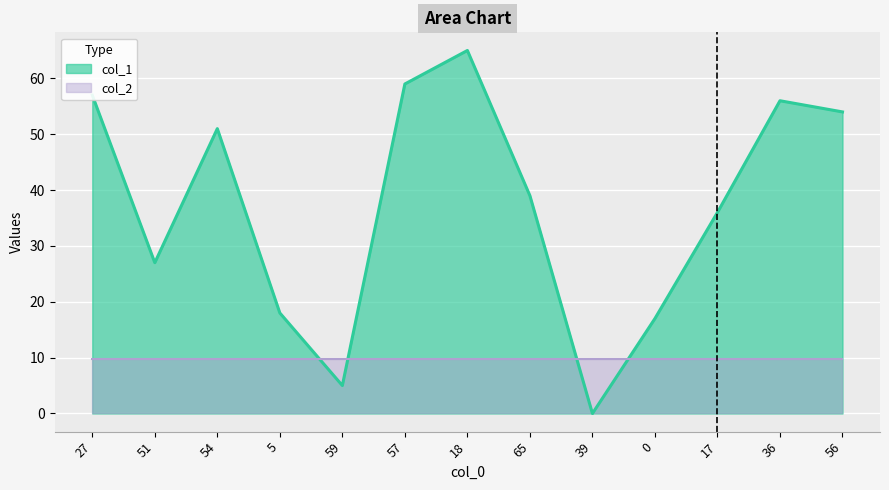

What is the difference between the values at 59 and 56?

49